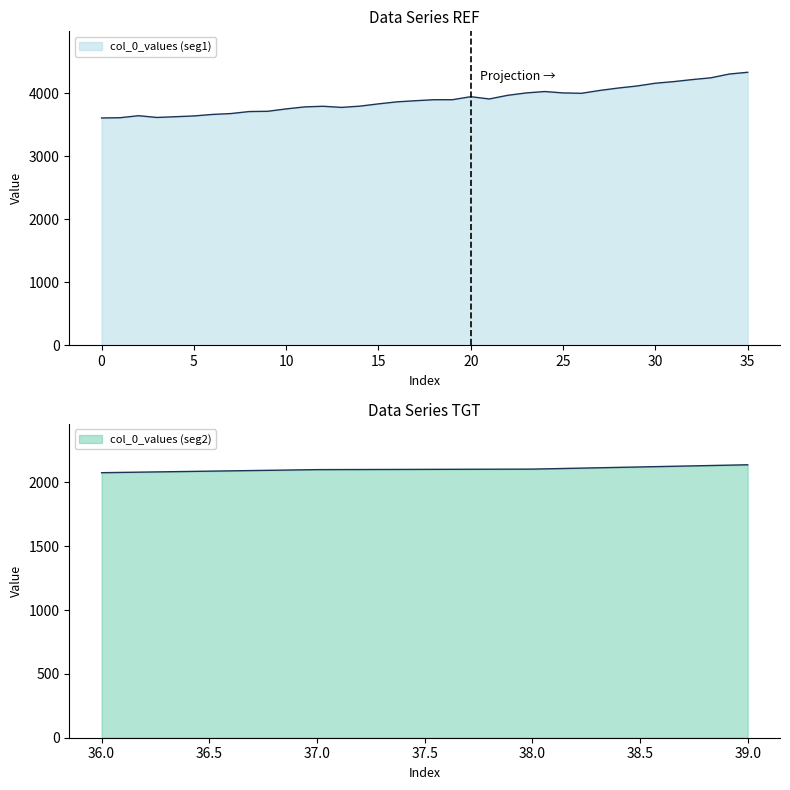

Reading left to right, extract all data points from this chart.

0=3611	1=3615	2=3647	3=3619	4=3631	5=3643	6=3667	7=3681	8=3713	9=3717	10=3755	11=3787	12=3797	13=3779	14=3799	15=3835	16=3867	17=3885	18=3901	19=3901	20=3949	21=3913	22=3971	23=4009	24=4031	25=4009	26=4003	27=4049	28=4087	29=4119	30=4163	31=4189	32=4221	33=4249	34=4309	35=4337	36=2076	37=2100	38=2104	39=2138